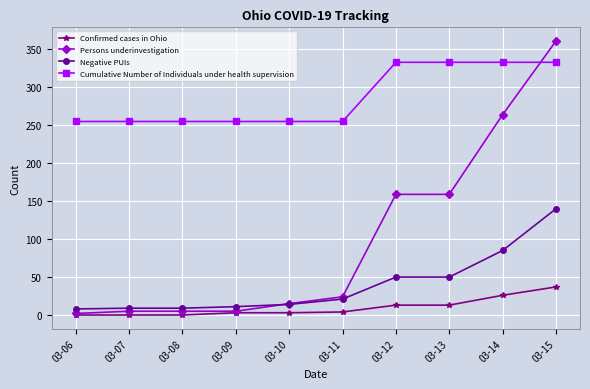

True or false: Negative PUIs and Cumulative Number of Individuals under health supervision intersect in this chart.

False